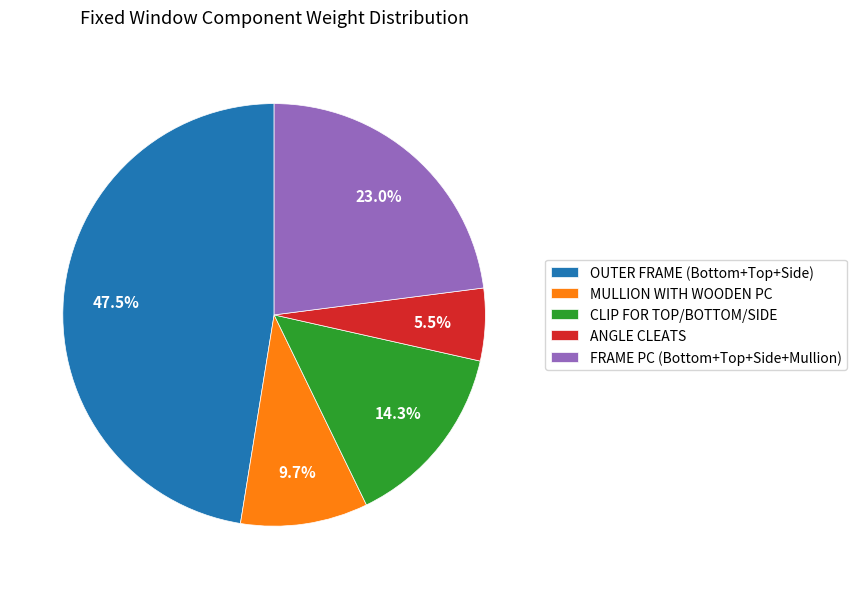

How many slices are in this pie chart?

5